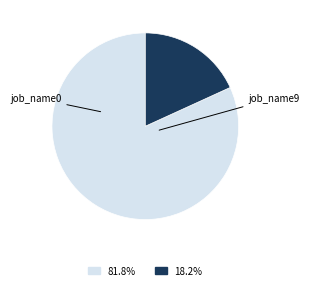

Rank the categories by value from lowest to highest.

job_name9, job_name0